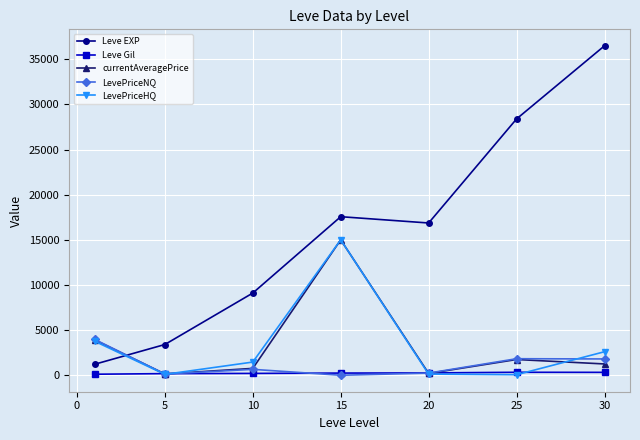

True or false: Leve EXP and currentAveragePrice intersect in this chart.

True